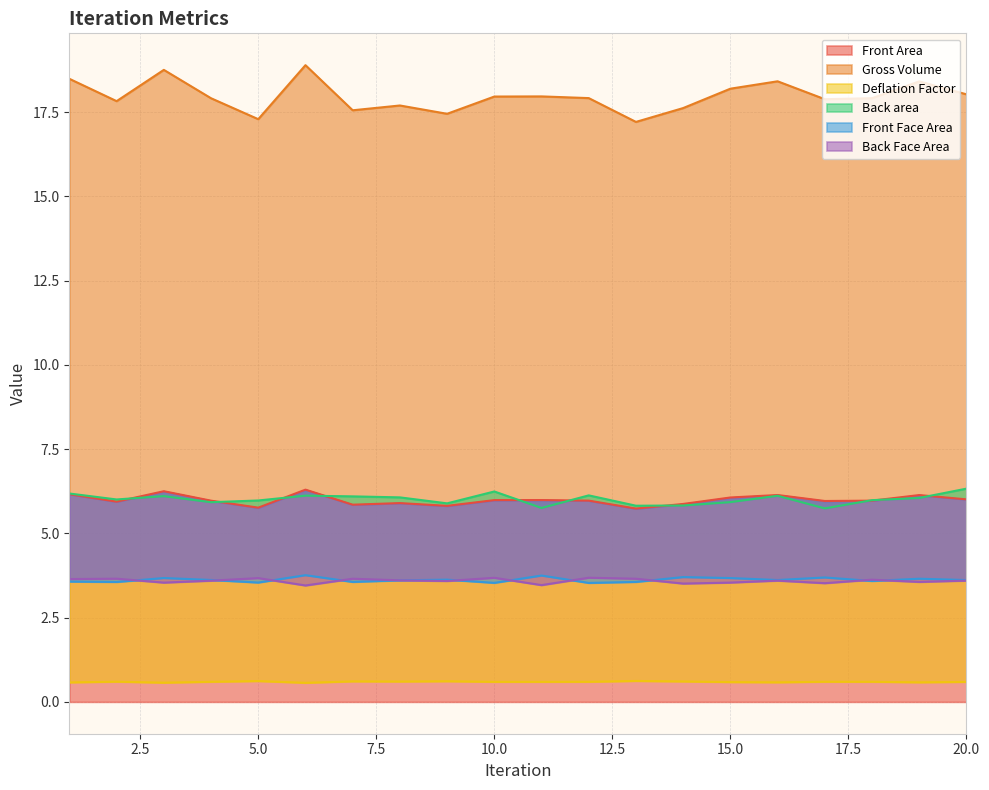

Where is the first local maximum for Deflation Factor?

2